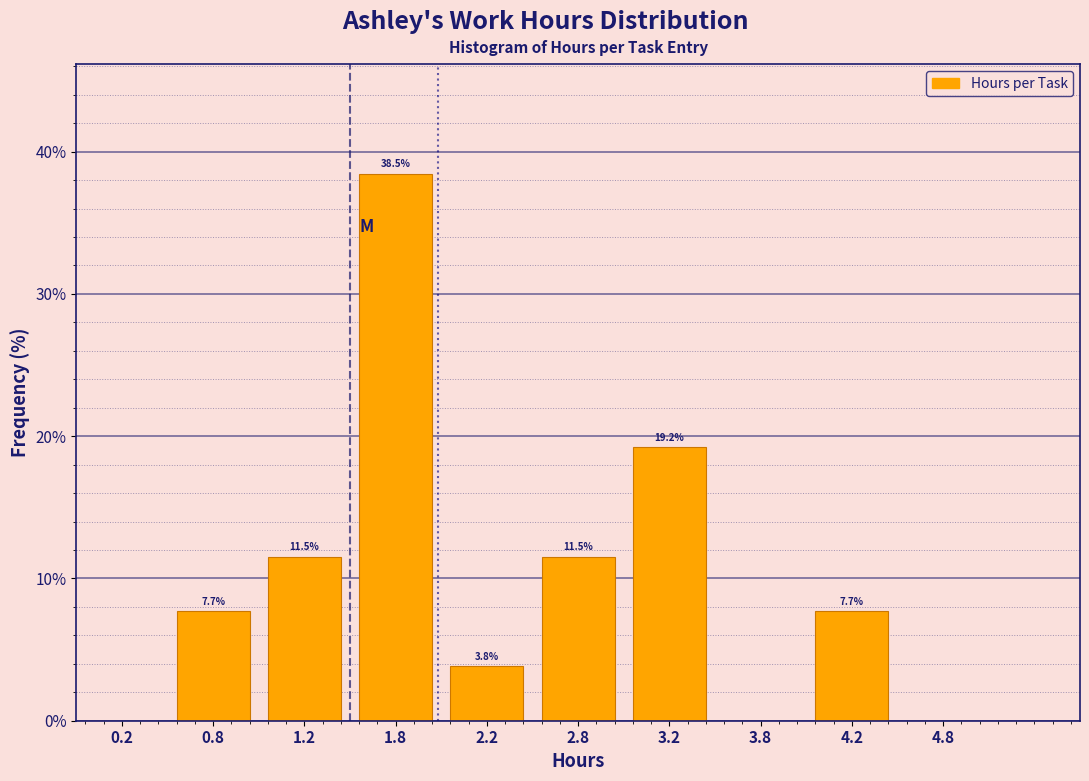

Over which range of the x-axis is the bar tallest?

1.5 to 2.0